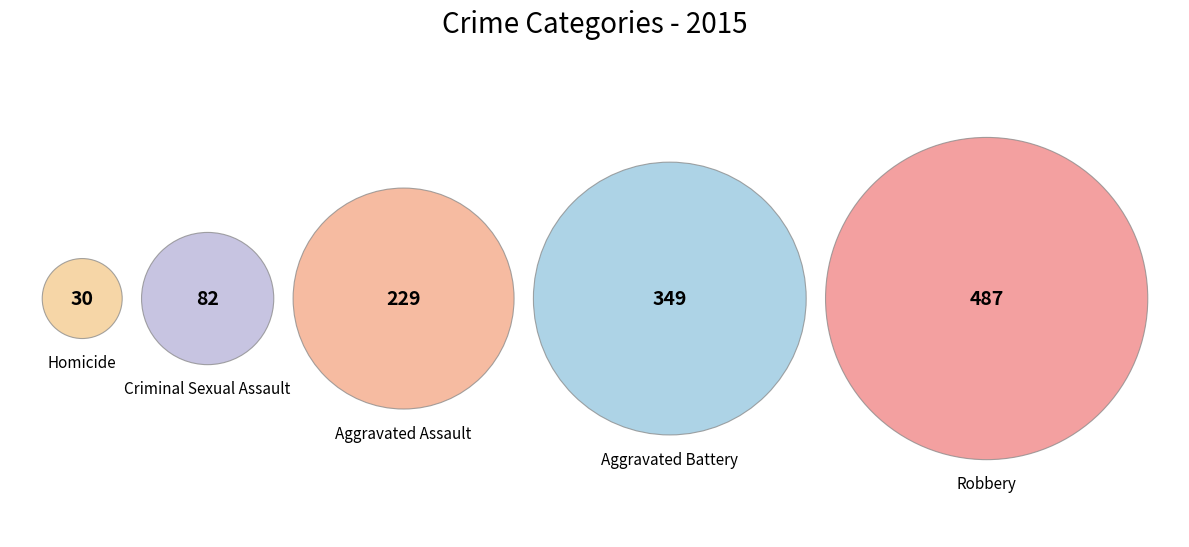

What is the change in value from Aggravated Battery to Homicide?

-319